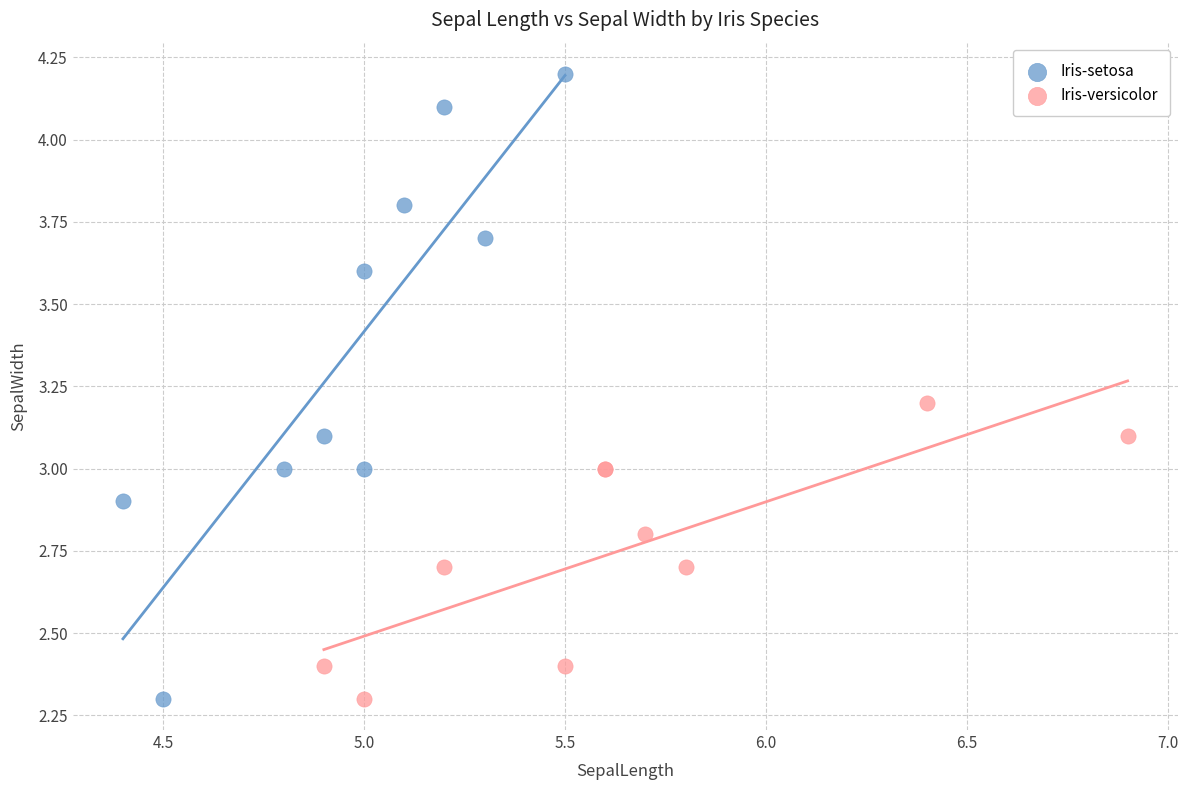

What are all the series names shown in the legend?

Iris-setosa, Iris-versicolor